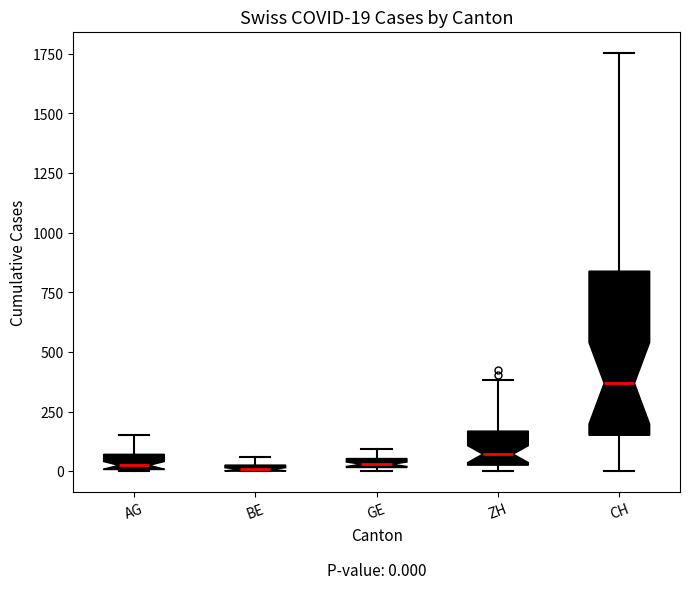

Comparing the boxes themselves (not the whiskers), which one is the tallest?

CH